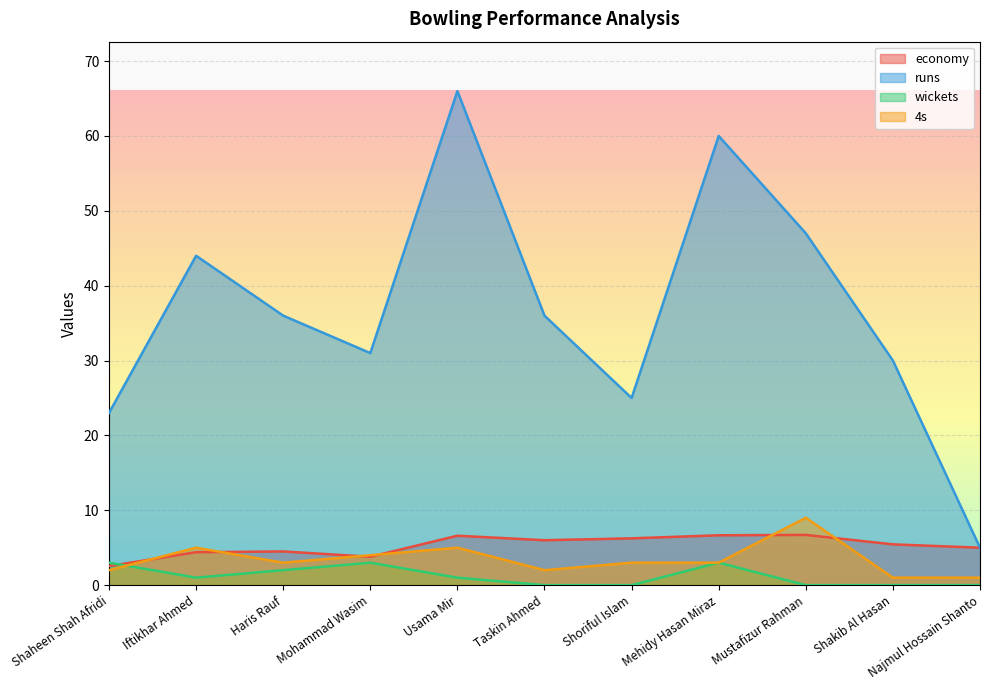

Reading left to right, what are all the values shown in this chart?

economy: 2.5	4.4	4.5	3.8	6.6	6.0	6.2	6.7	6.7	5.5	5.0
runs: 23.0	44.0	36.0	31.0	66.0	36.0	25.0	60.0	47.0	30.0	5.0
wickets: 3.0	1.0	2.0	3.0	1.0	0.0	0.0	3.0	0.0	0.0	0.0
4s: 2.0	5.0	3.0	4.0	5.0	2.0	3.0	3.0	9.0	1.0	1.0